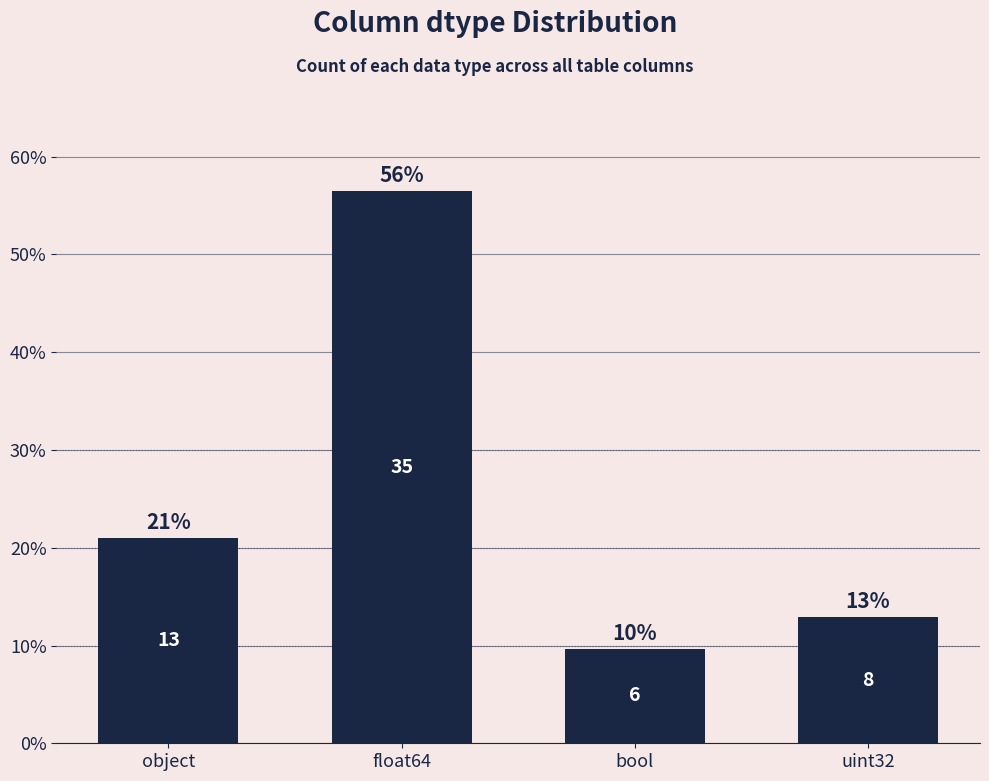

What is the label of the 1st bar from the right?

uint32